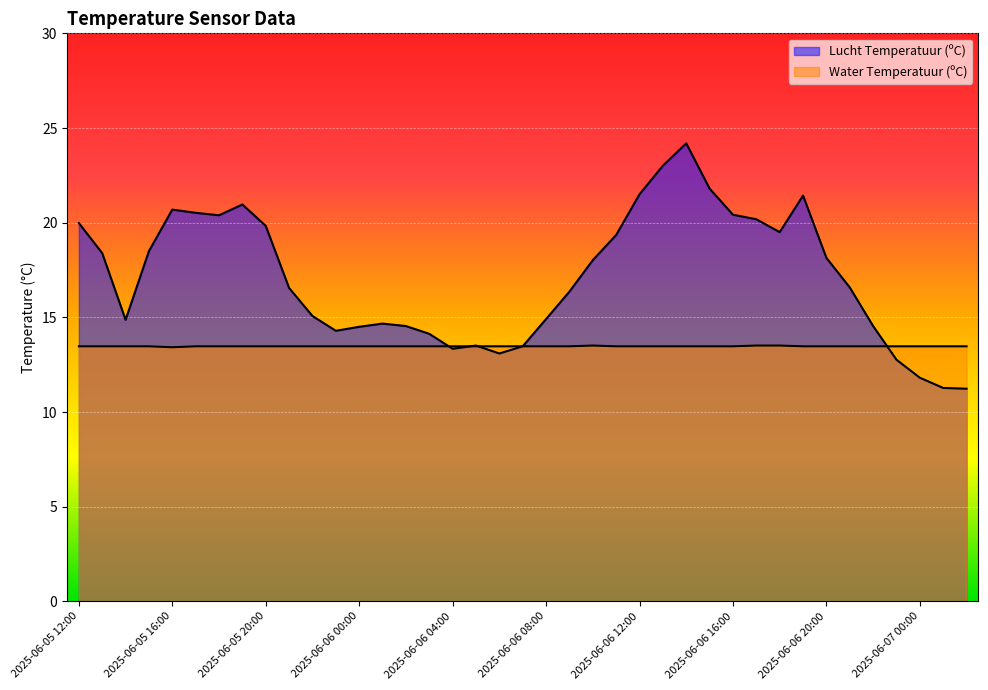

What is the sum of the Lucht Temperatuur (ºC) values at 2025-06-06 11:00 and 2025-06-06 14:00?

43.5